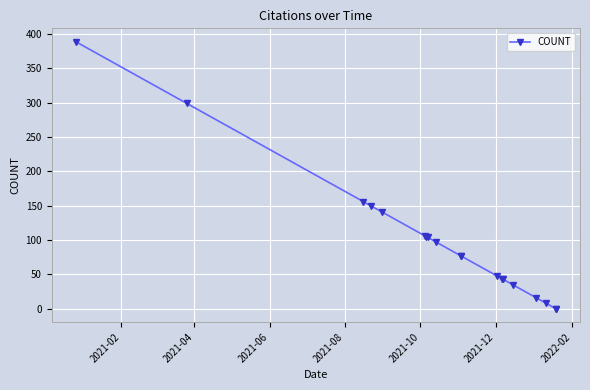

How many data points are less than 77?

8